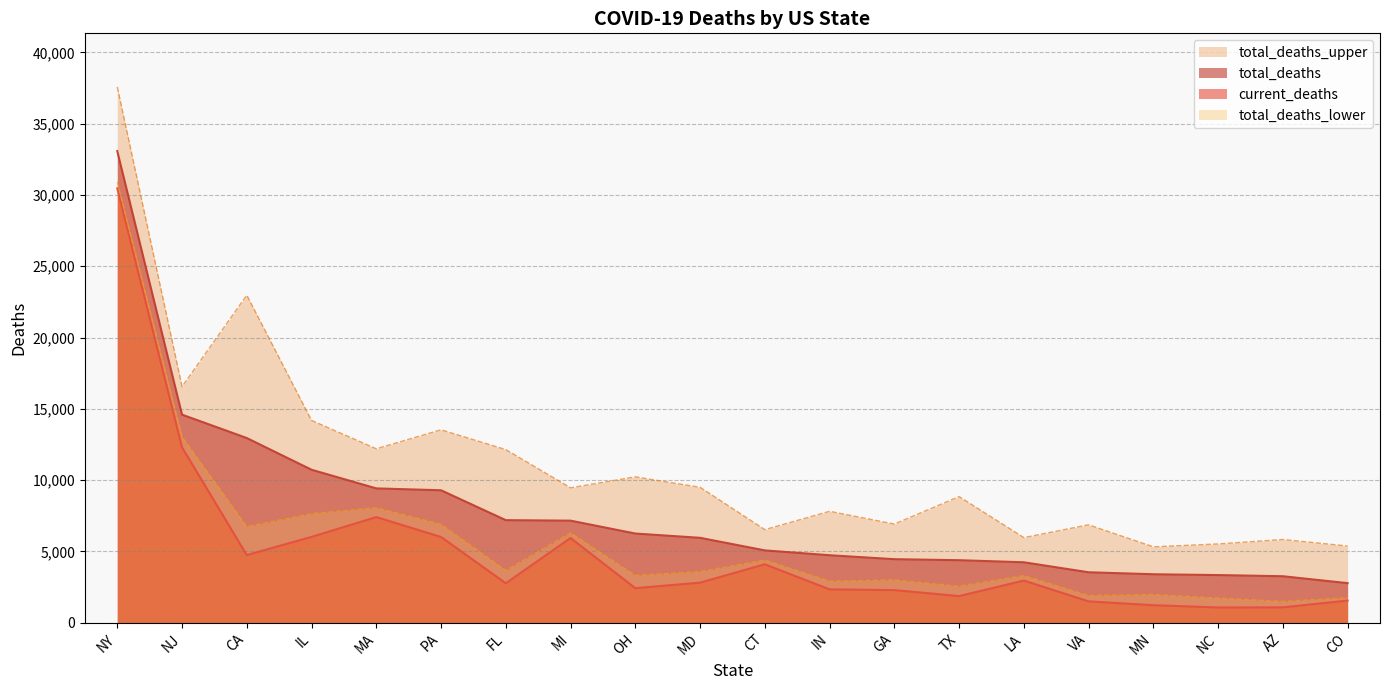

How many values in the total_deaths series are below 5953?

10